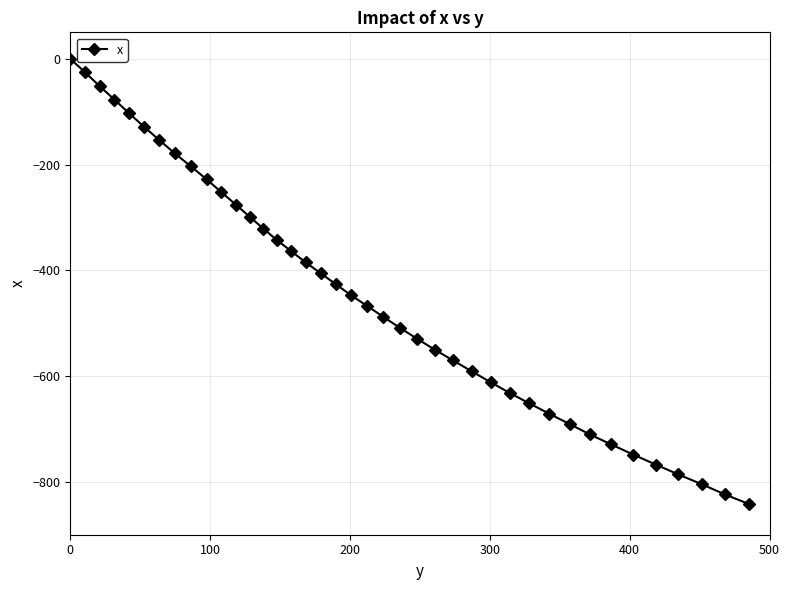

What is the value of the 21st point from the left?

-467.3